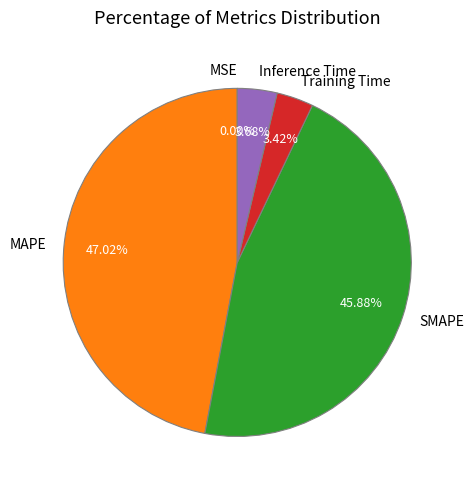

What percentage is the MAPE slice, to the nearest percent?

47%